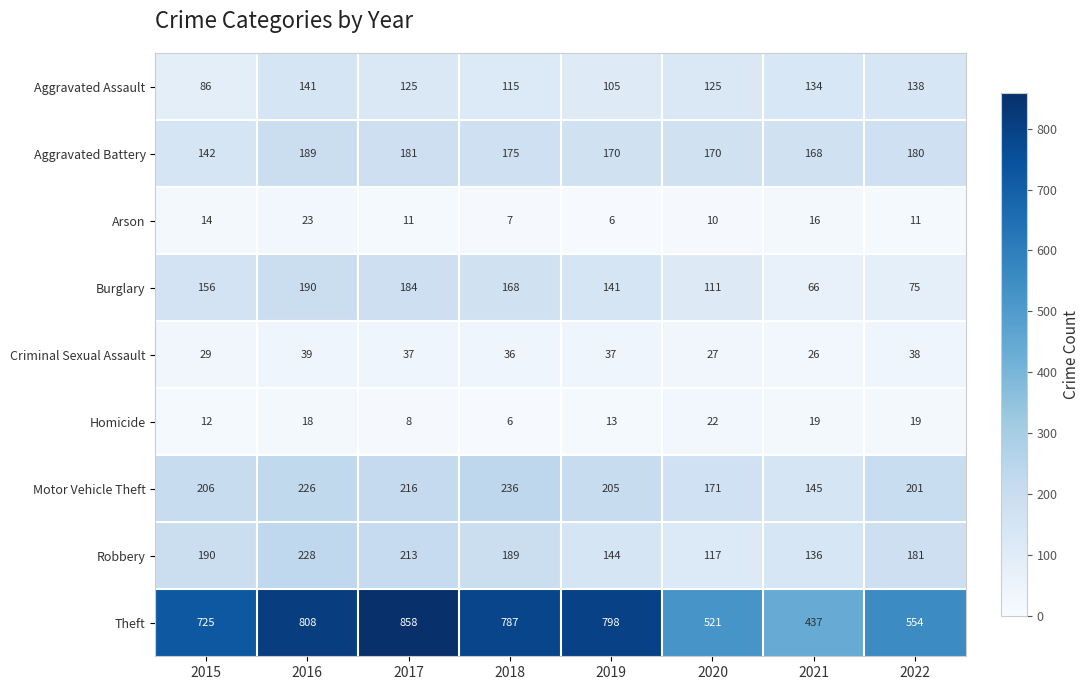

The Criminal Sexual Assault series shows 36 at 2018. True or false?

True